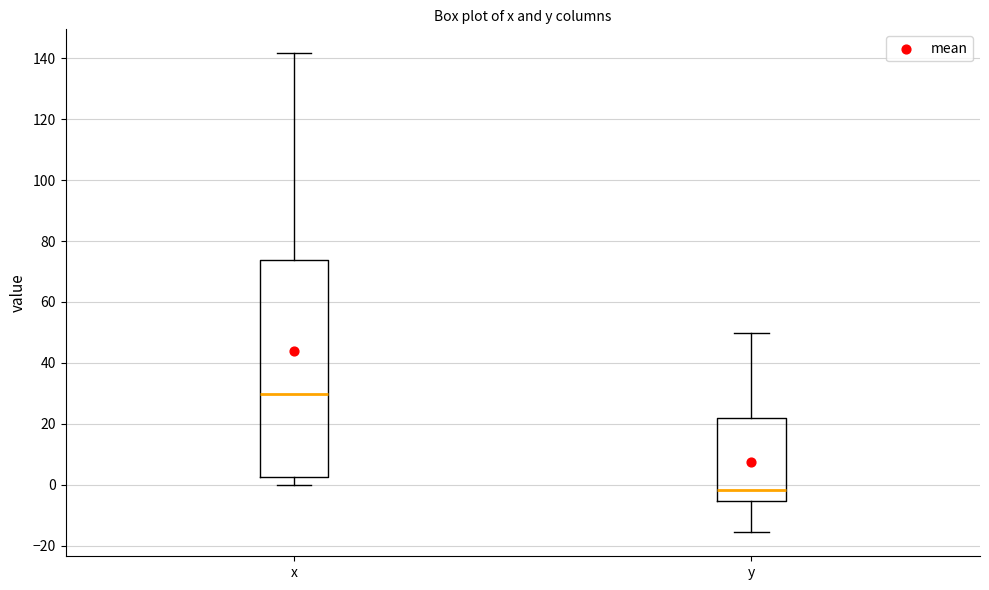

Reading left to right, read every box against the y-axis: the position of its median line, the range the box covers, and the ends of its whiskers. The values are not printed on the chart, so give them approximately, as read against the axis.

x: median 30, box 2 to 74, whiskers 0 to 142
y: median -2, box -6 to 22, whiskers -16 to 50